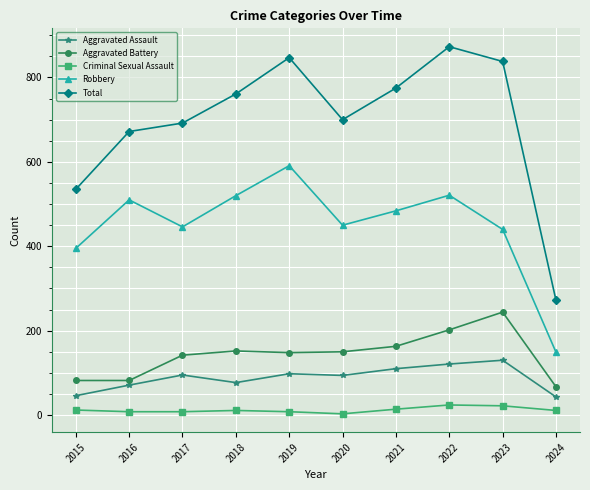

Which series changed the most between 2016 and 2018?

Total